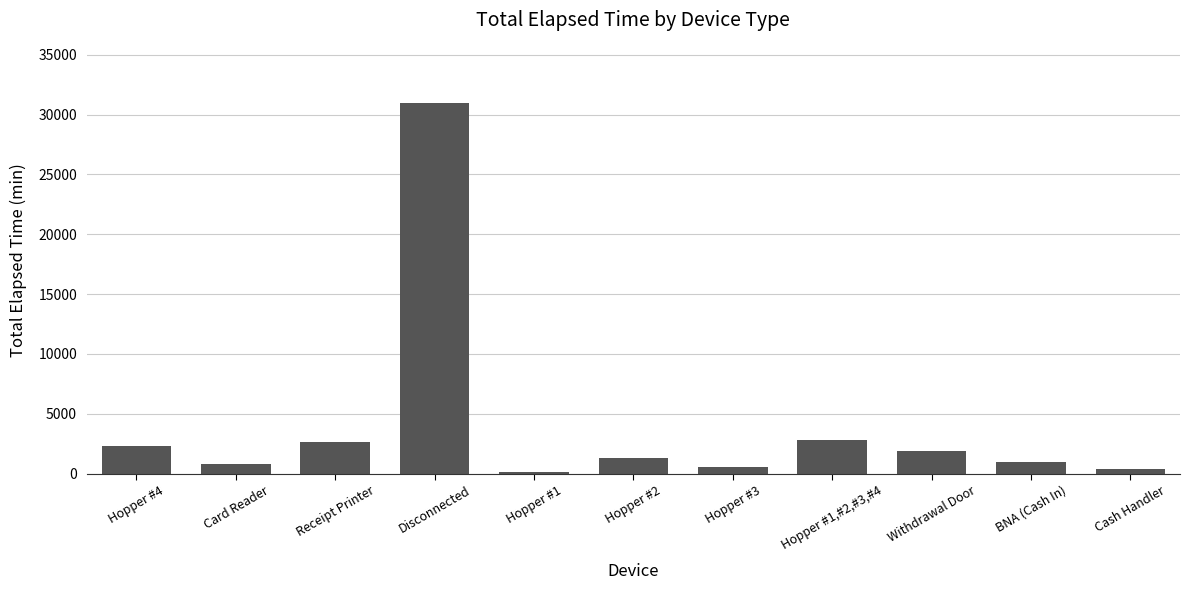

What is the sum of the values at BNA (Cash In) and Hopper #1,#2,#3,#4?

3780